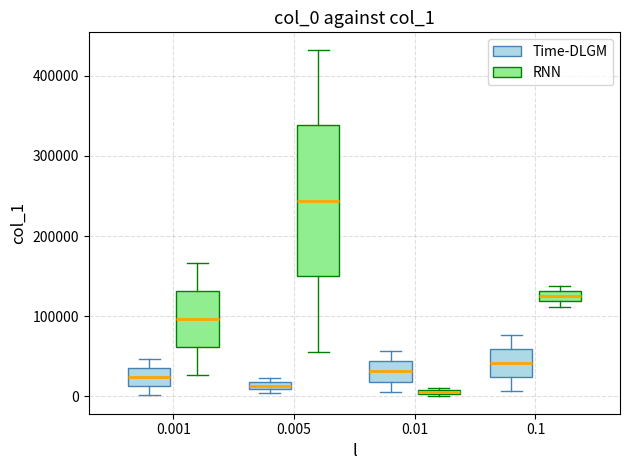

Where is the lower edge of the box for 0.005 (Time-DLGM) on the y-axis? The values are not printed on the chart, so give them approximately, as read against the axis.

10000